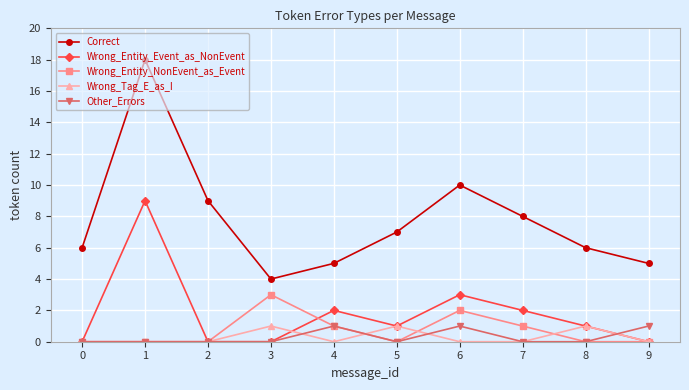

True or false: Correct has more than 0 points higher than both neighbors.

True